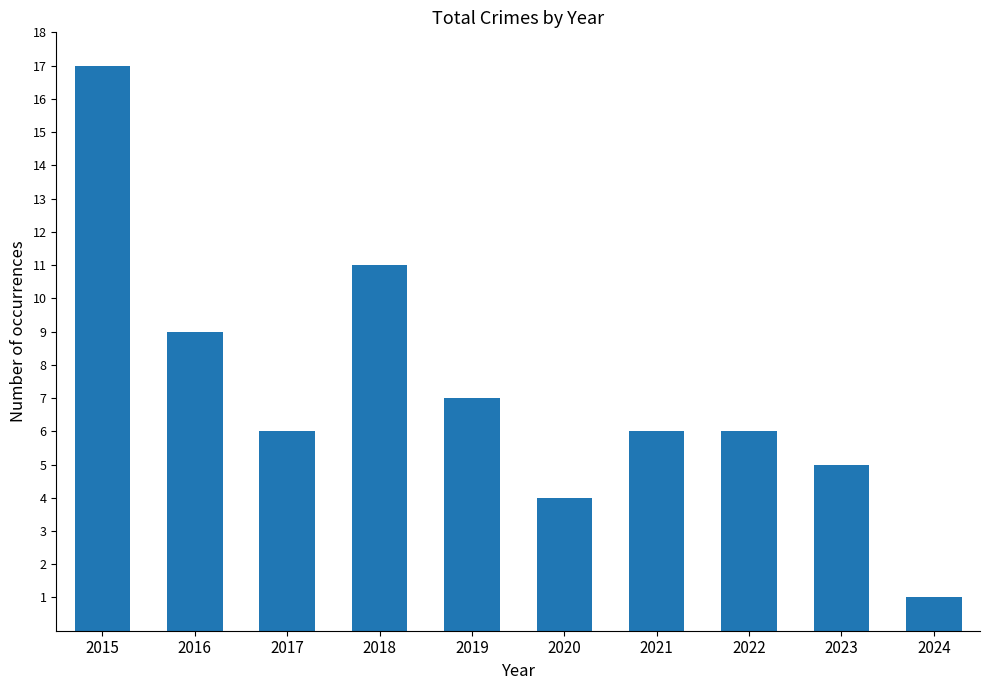

Reading right to left, list all the values displayed in this chart.

2024=1	2023=5	2022=6	2021=6	2020=4	2019=7	2018=11	2017=6	2016=9	2015=17